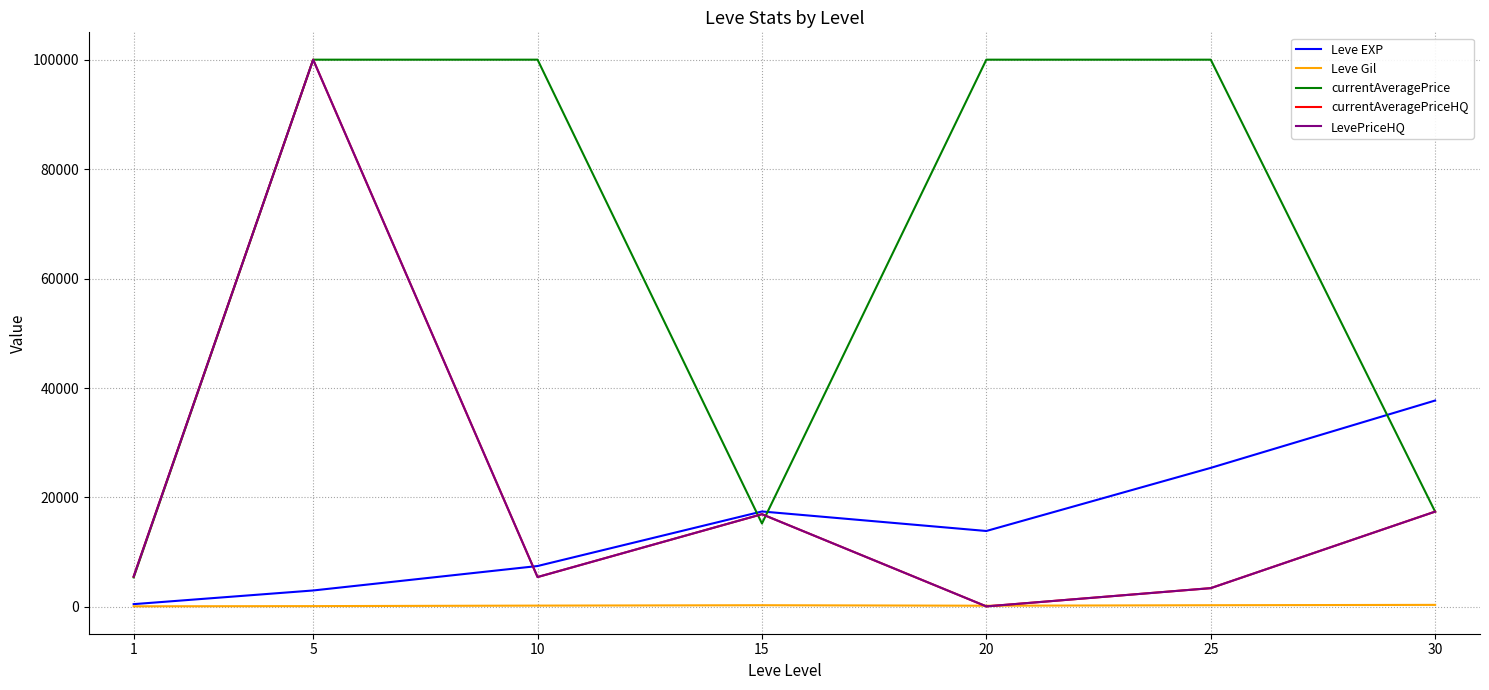

Is this an area chart (filled region under the line)?

No